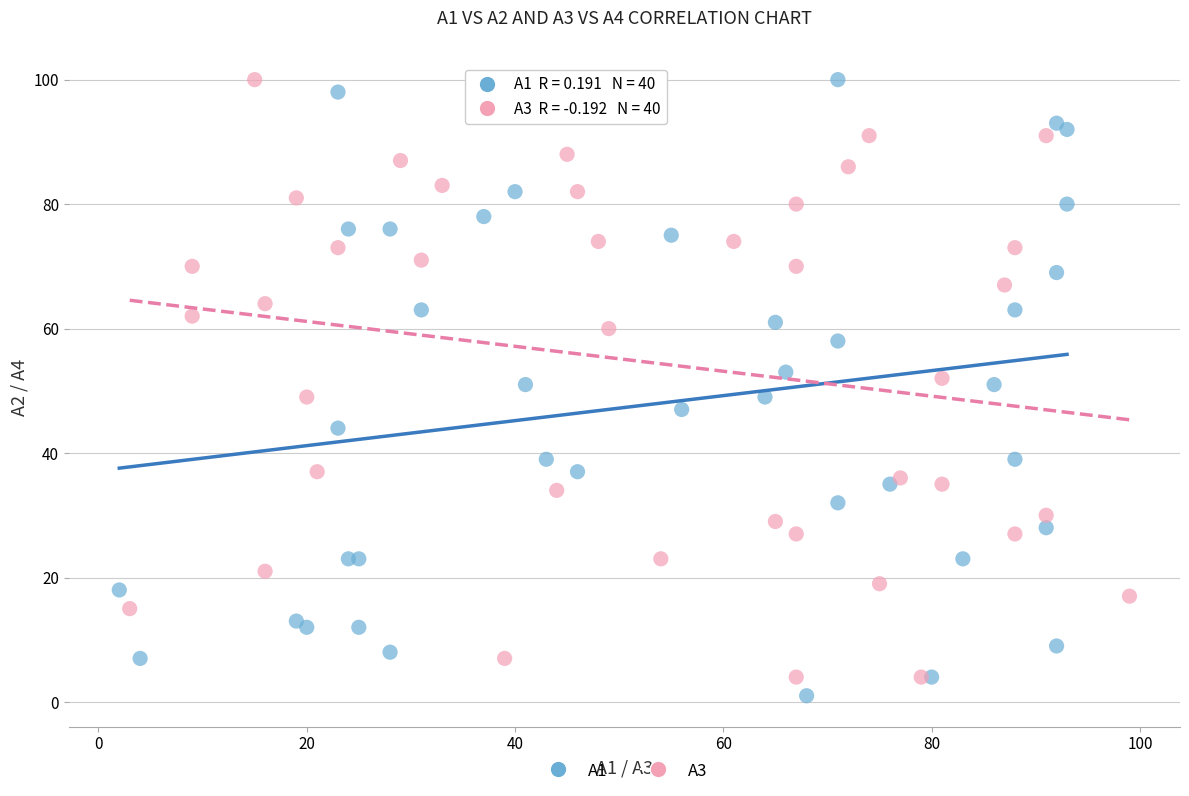

Which series reaches the minimum Y coordinate?

А1